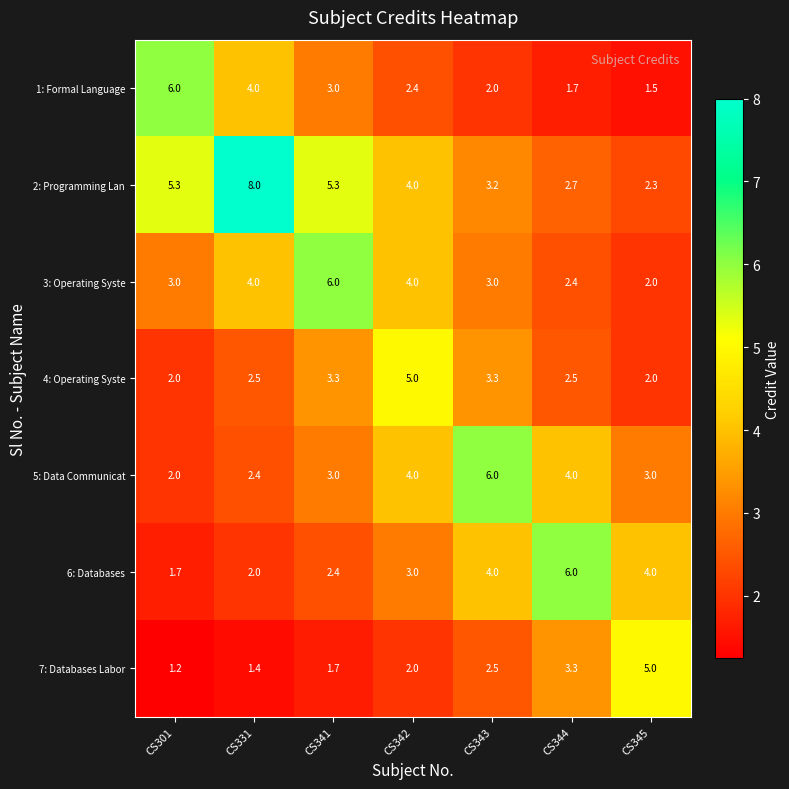

Which category has the lowest value across all series?

CS301